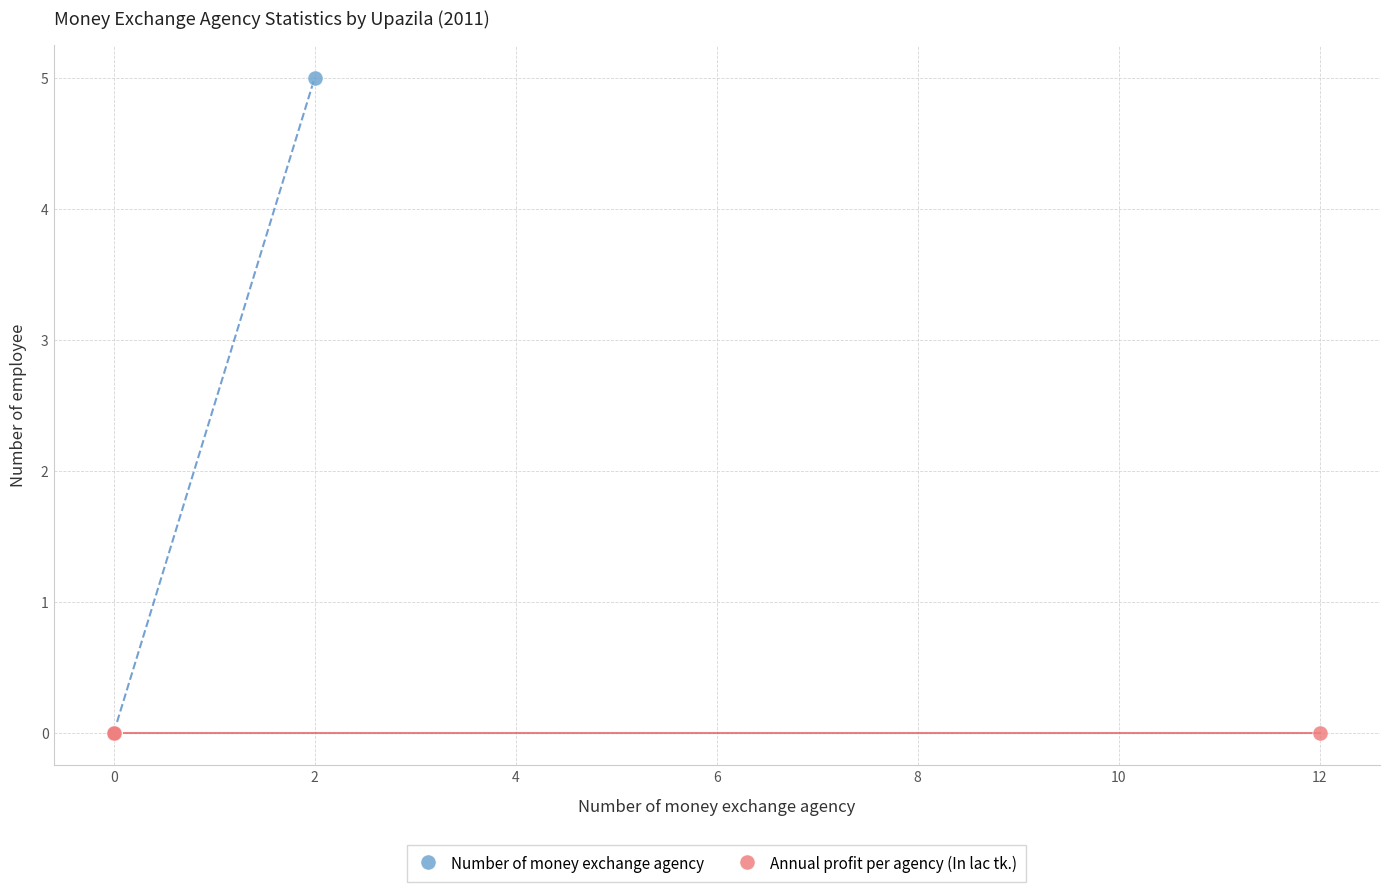

Which series reaches the maximum Y coordinate?

Number of money exchange agency